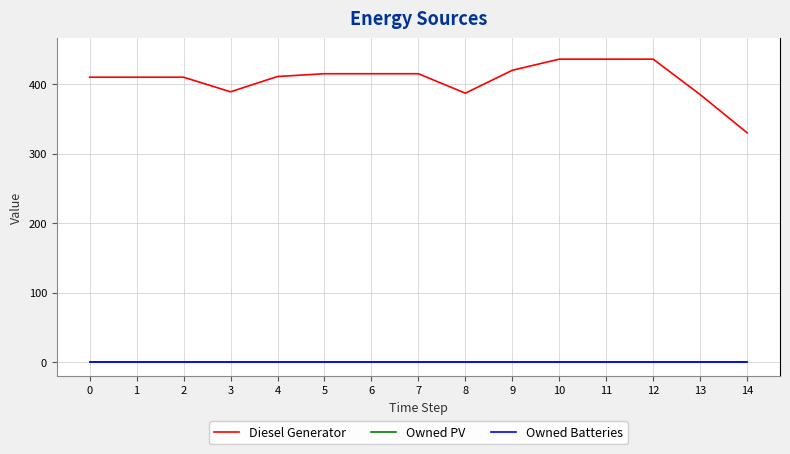

Where is Diesel Generator nearest to the value 383?

13